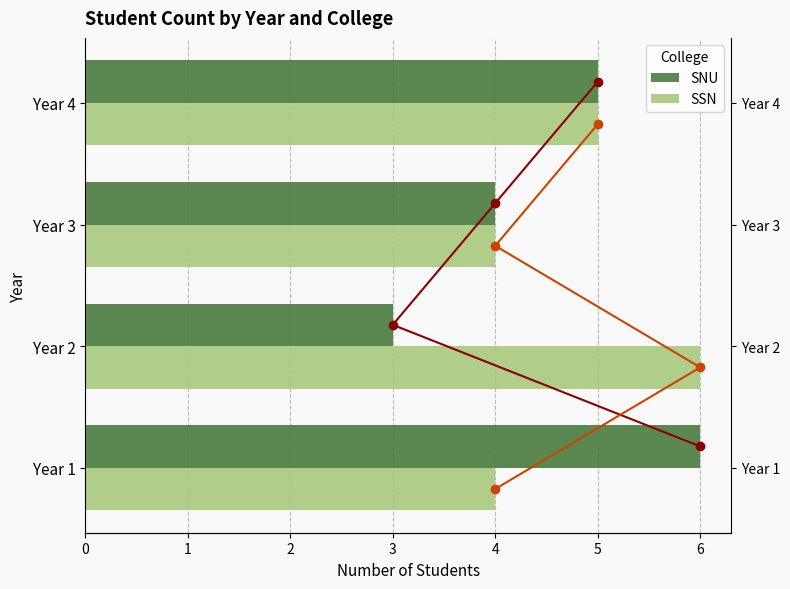

Is it true that SSN equals 1 at 2?

False